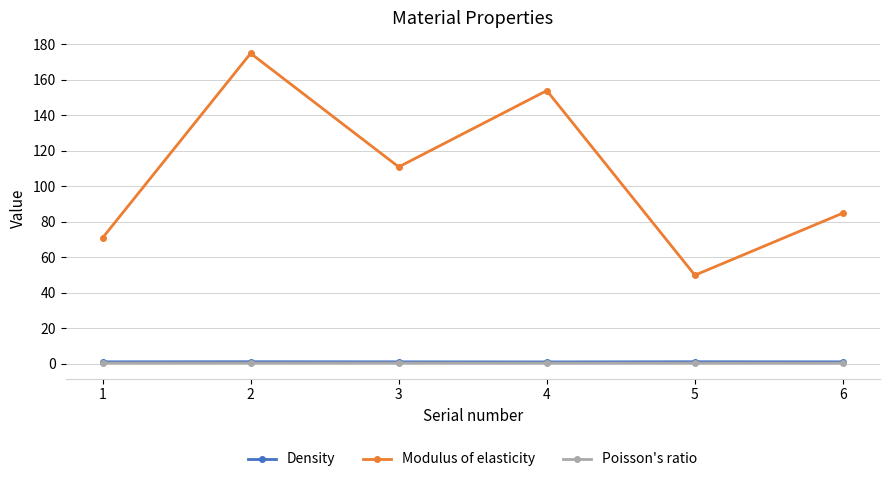

Is it true that Modulus of elasticity equals 175.0 at 2?

True